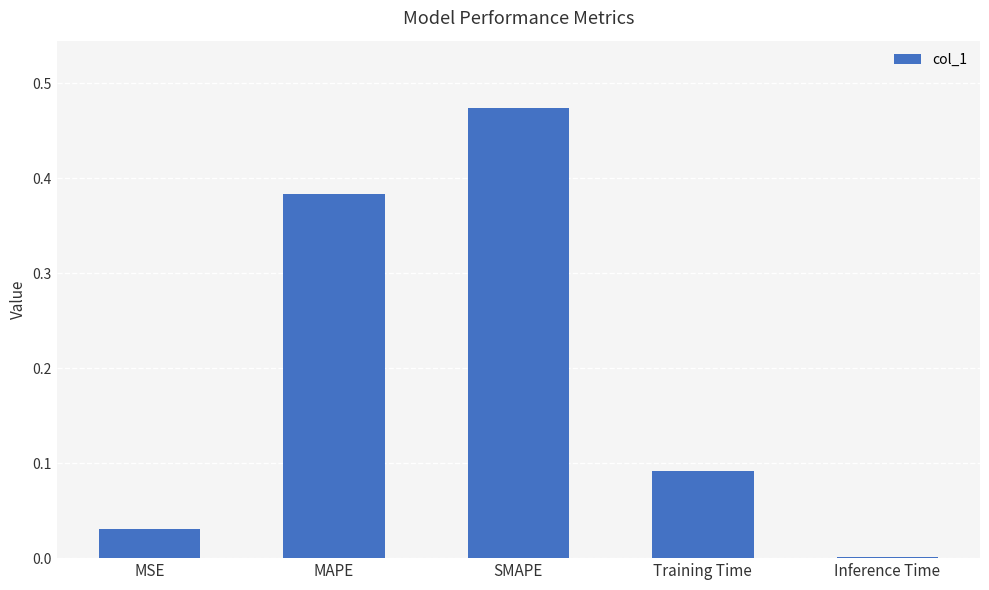

What is the change in value from MAPE to SMAPE?

+0.1